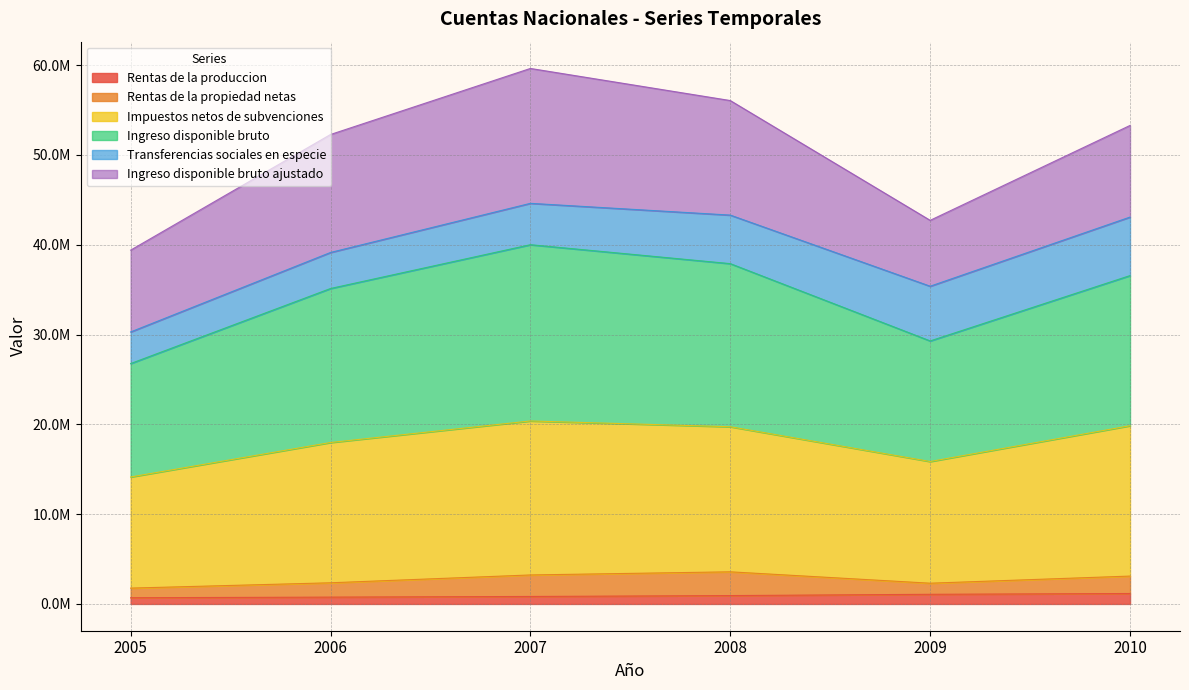

Count the Rentas de la produccion values in the range 761332 to 1074966.

4